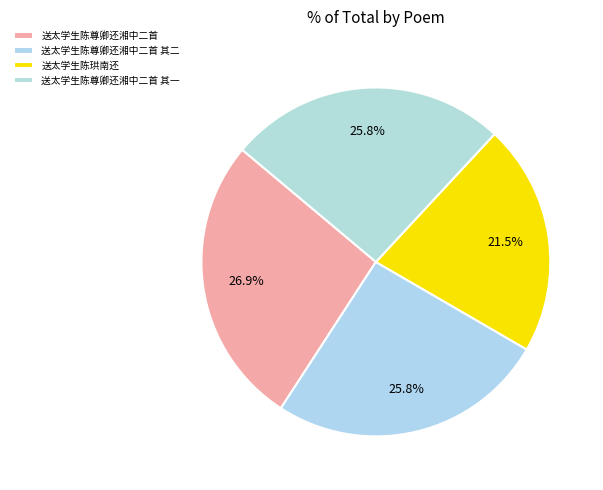

How many segments does this pie chart have?

4